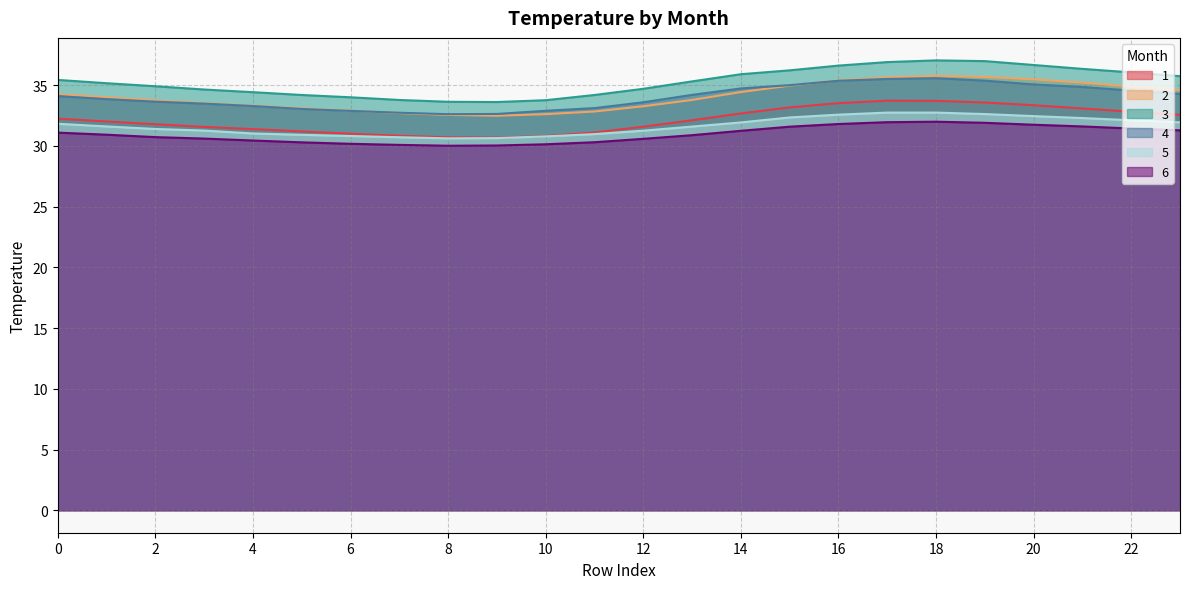

Rank the series by their maximum value, from highest to lowest.

3, 2, 4, 1, 5, 6